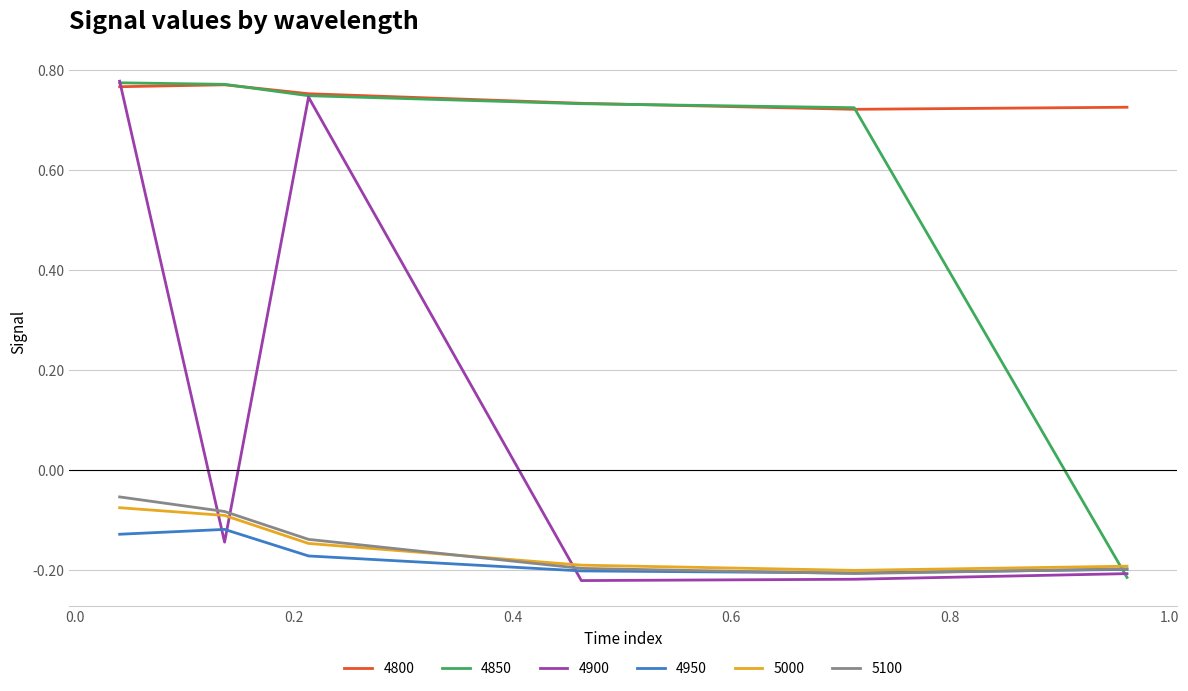

Which series has the largest total across all categories?

4800